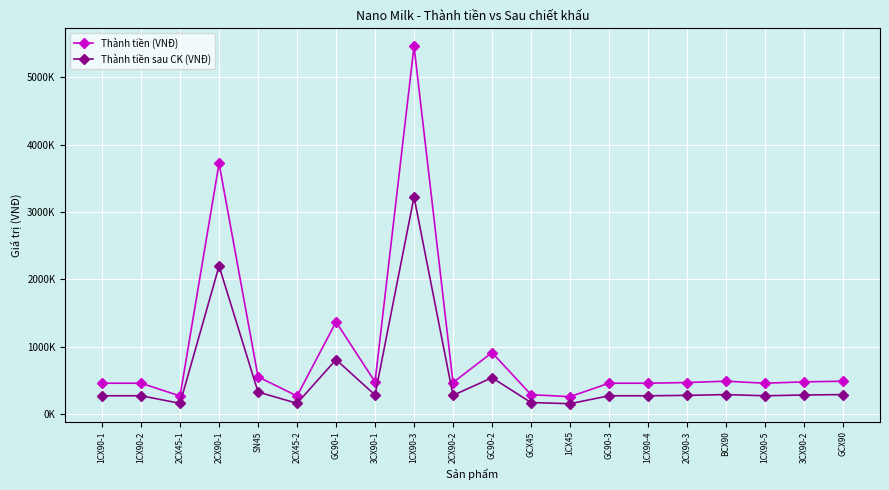

At which category does Thành tiền (VNĐ) reach its first local peak?

2CX90-1